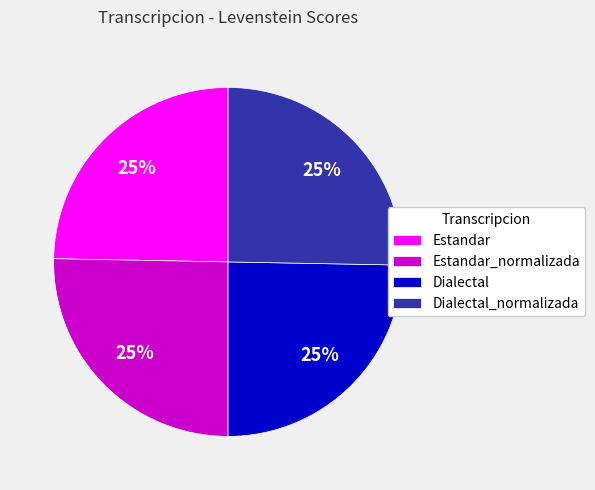

What percentage is the Estandar slice, to the nearest percent?

25%